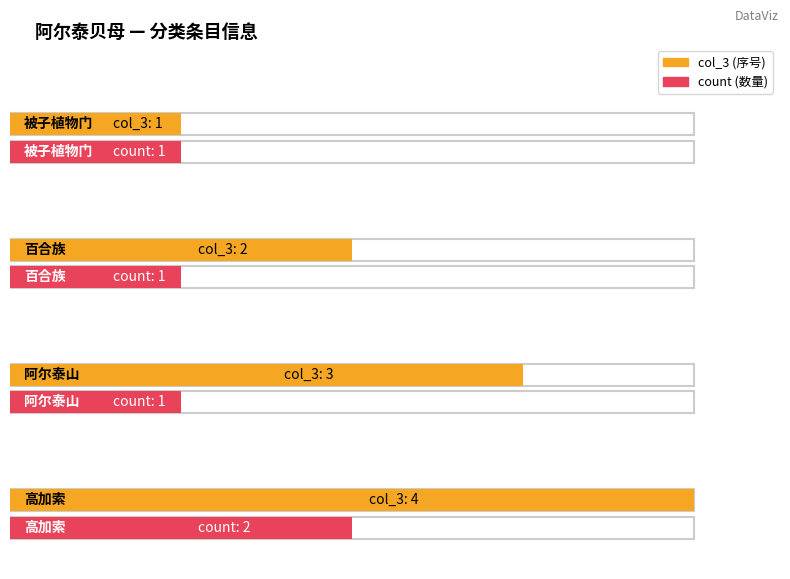

What are all the series names shown in the legend?

col_3, count